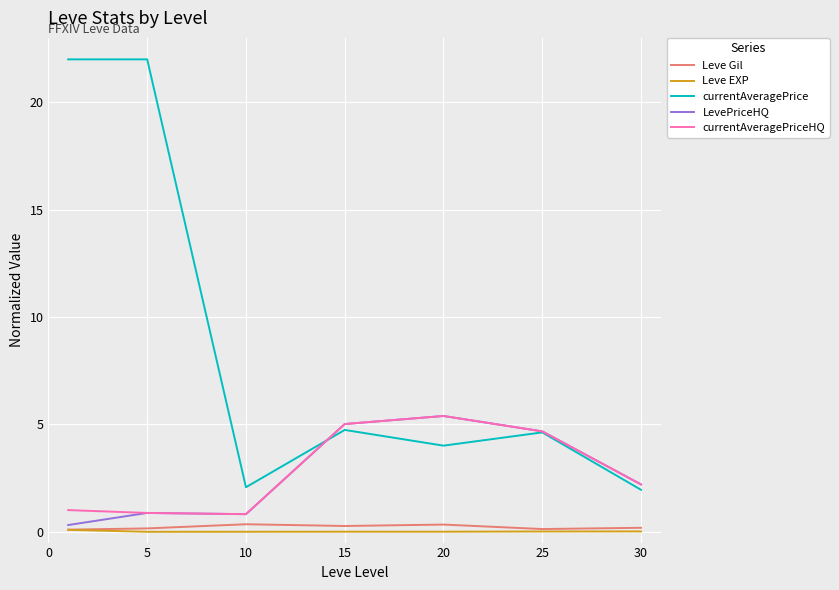

At how many categories does at least one series exceed 14?

2